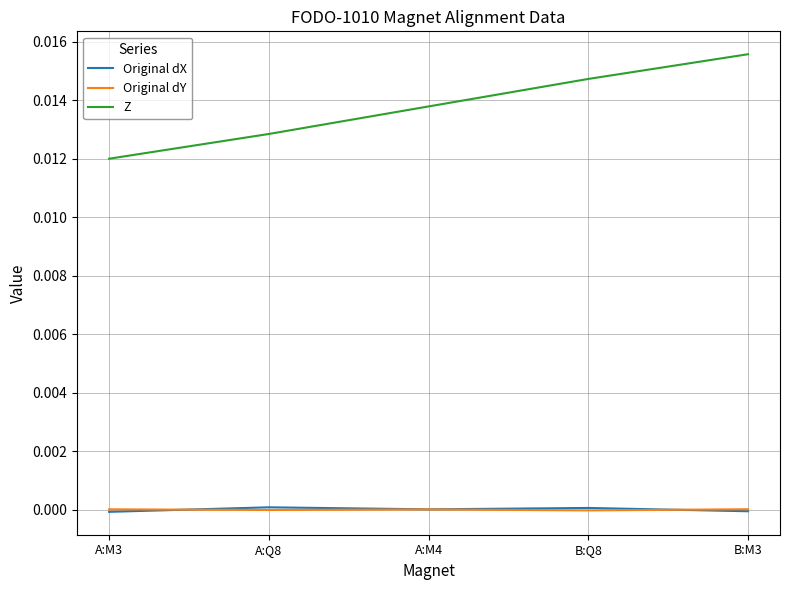

At which category is the sum across all series the highest?

B:M3